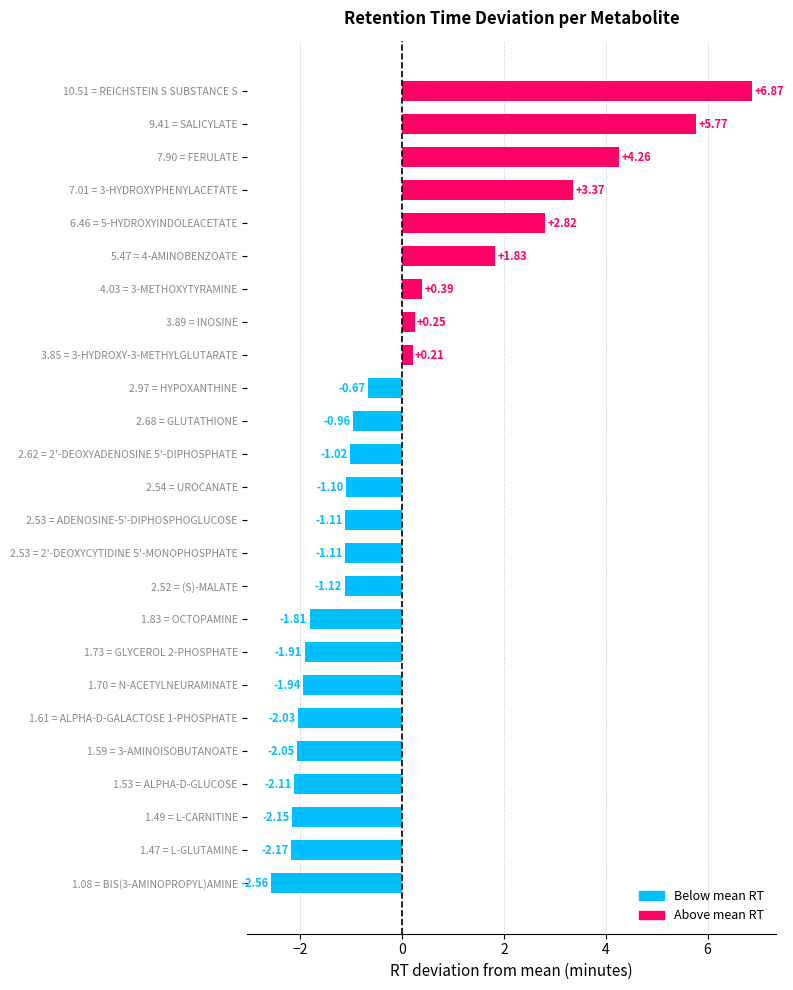

Which has a higher value, 2.68 = GLUTATHIONE or 1.61 = ALPHA-D-GALACTOSE 1-PHOSPHATE?

2.68 = GLUTATHIONE